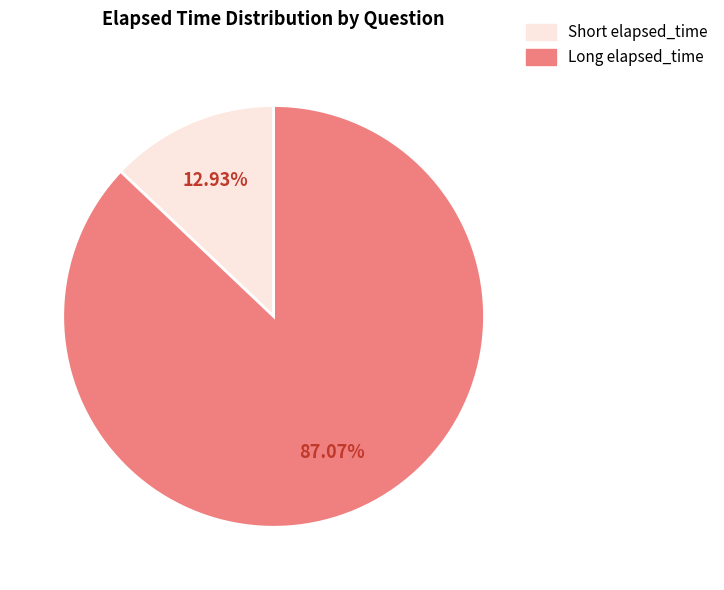

To the nearest percent, what is the difference between the largest and smallest slice percentages?

74%